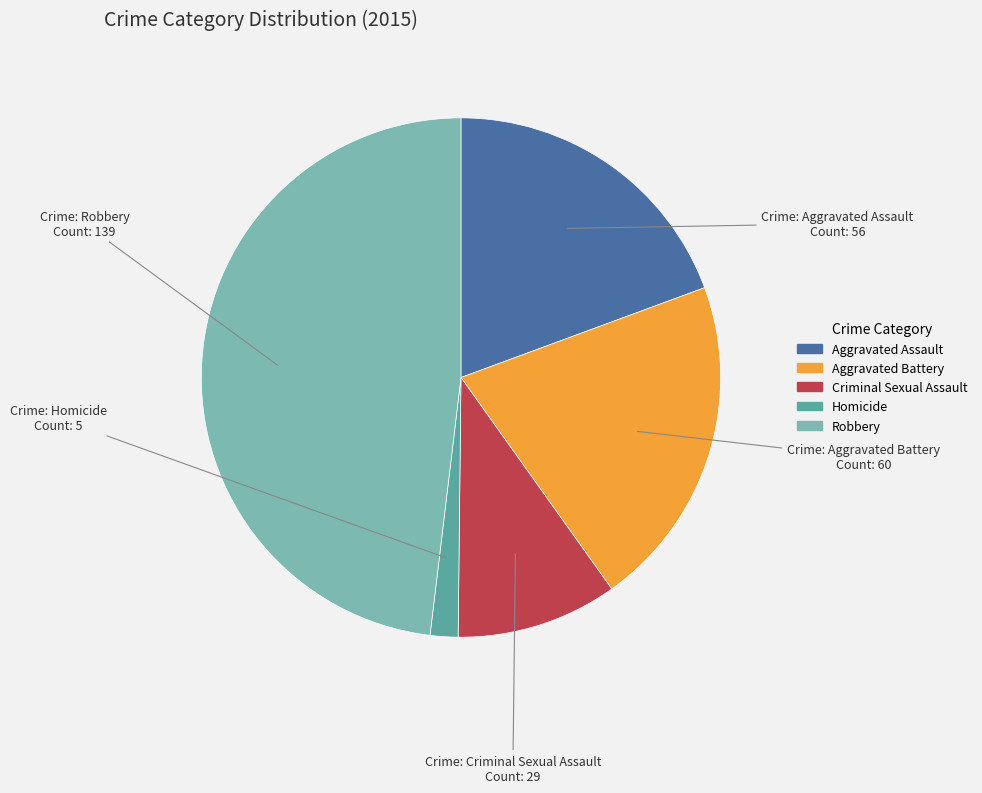

Does Homicide represent more than half of the total?

No